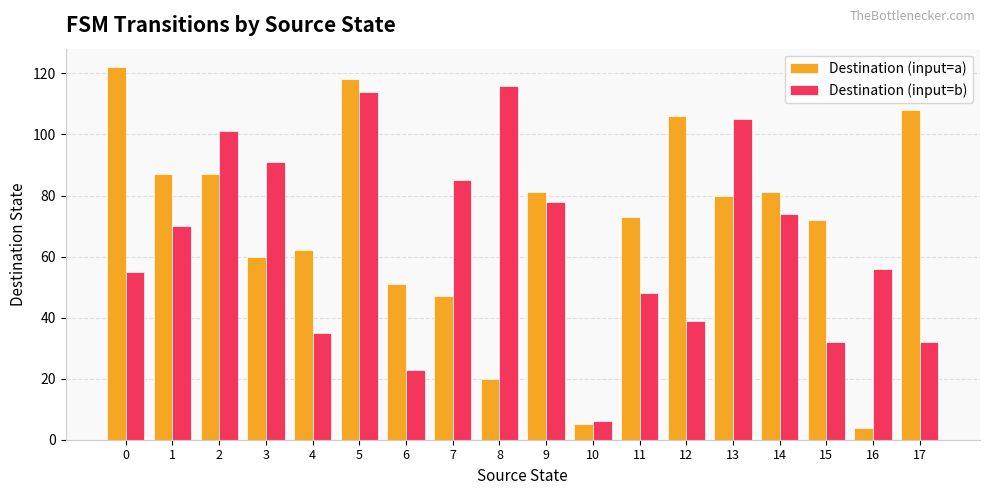

True or false: Destination (input=b) has a value of 85 at 7.

True